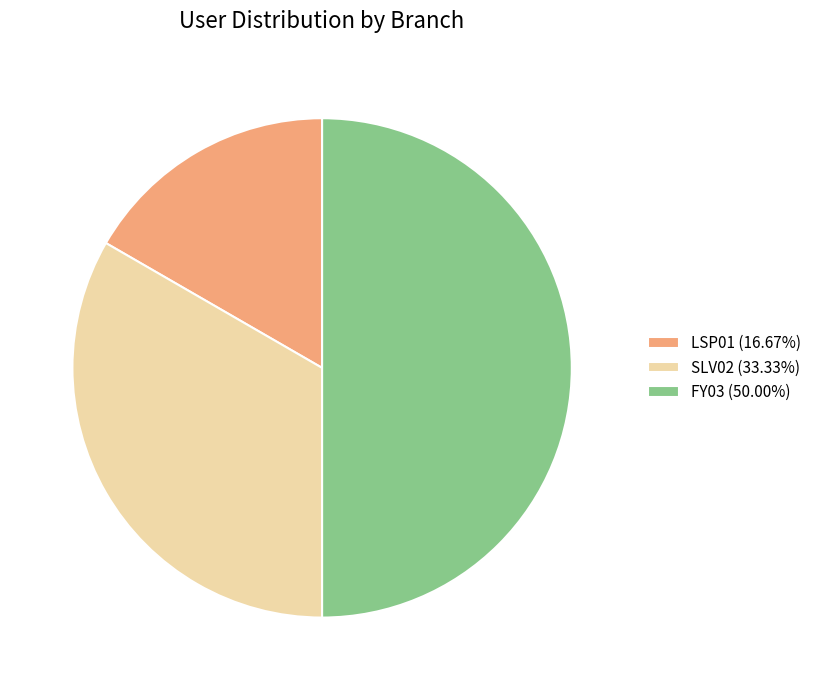

How many segments does this pie chart have?

3